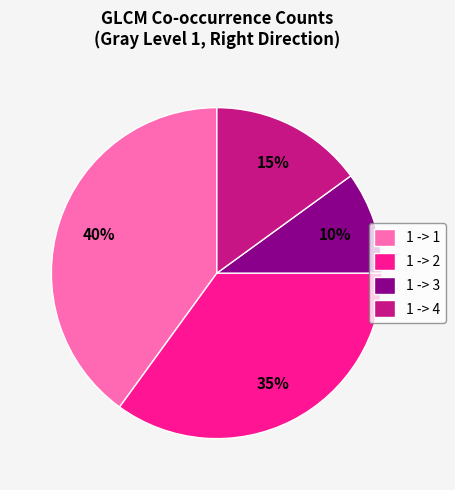

Which has a higher value, 1 -> 4 or 1 -> 2?

1 -> 2